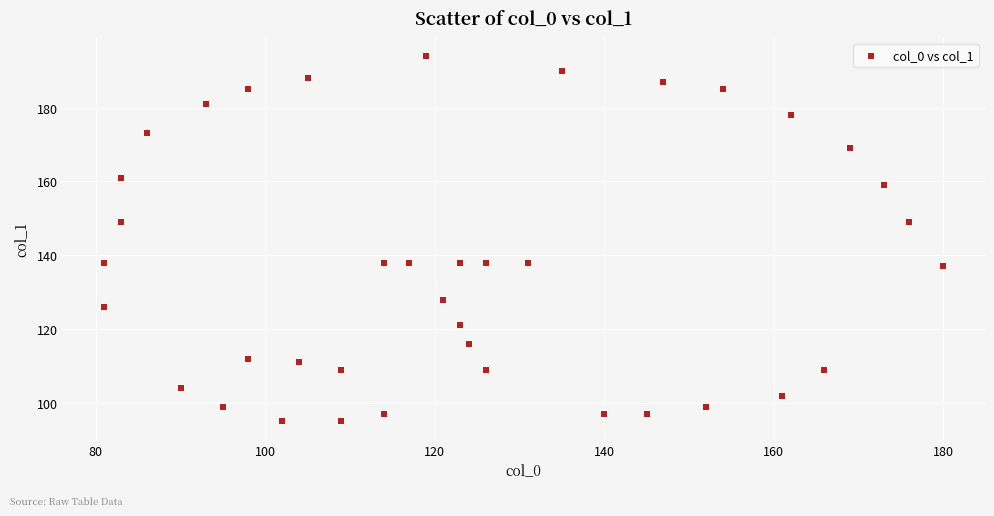

What is the range of Y values (max minus min)?

99